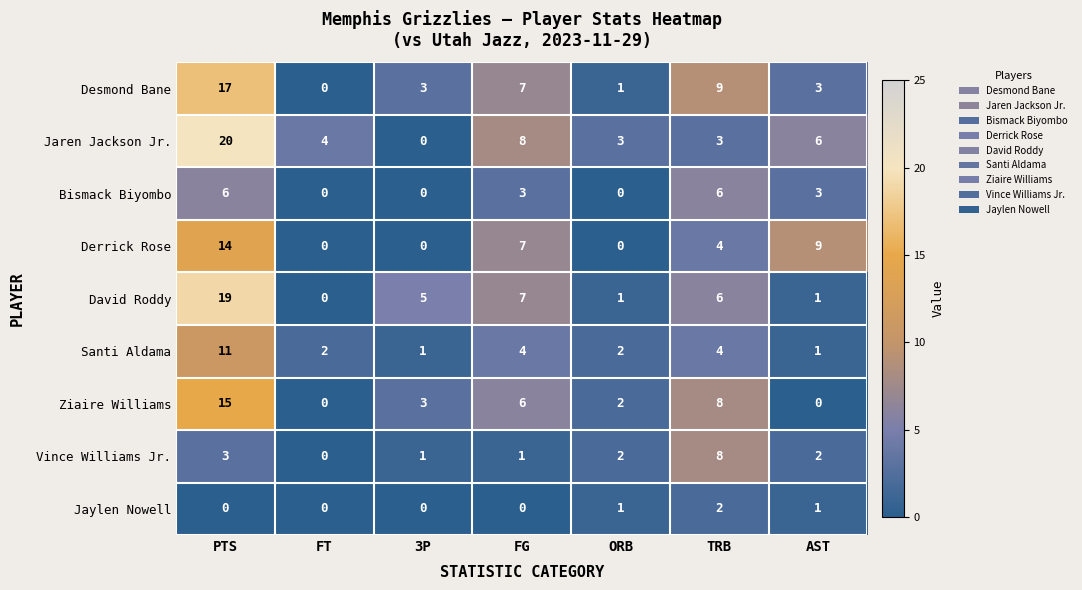

What is the sum of the Jaren Jackson Jr. values at FG and PTS?

28